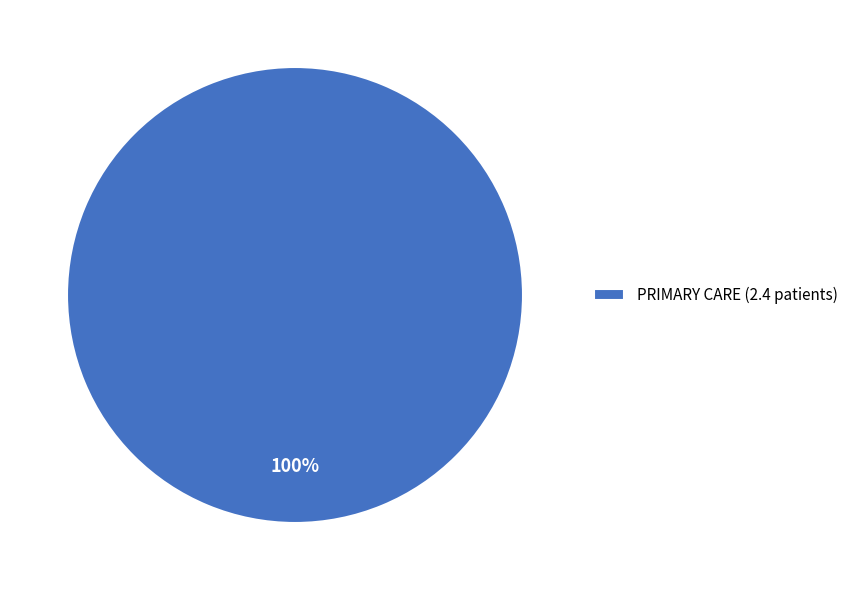

Does PRIMARY CARE (2.4 patients) account for over 50% of the chart?

Yes